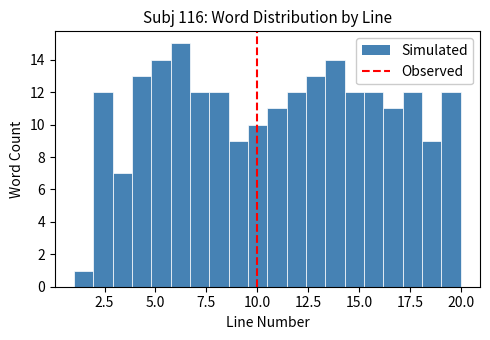

Read against the x-axis, roughly where is the centre of the tallest bar?

6.0